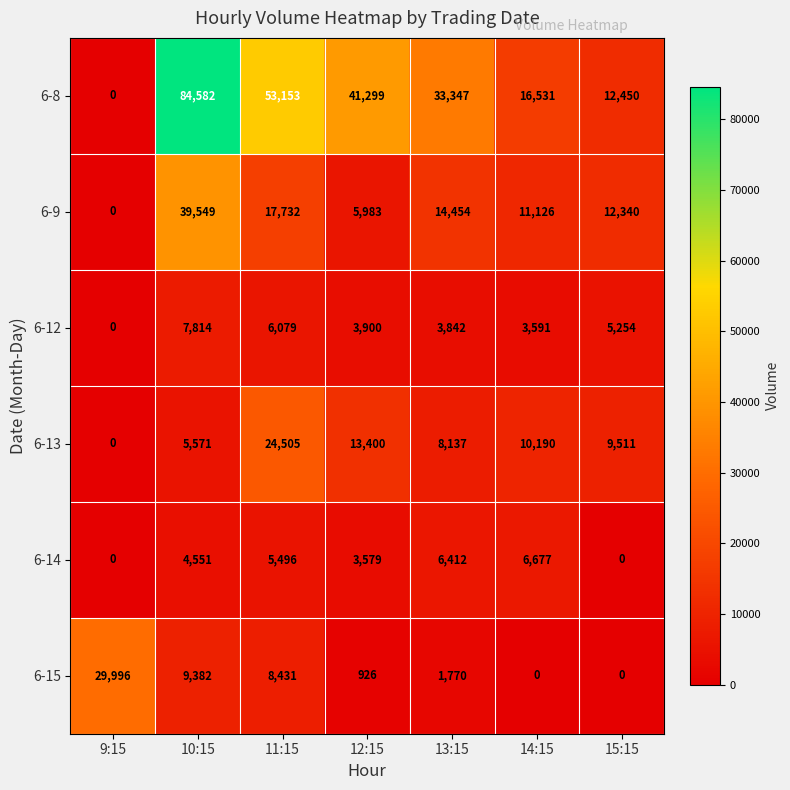

List the series in order of their peak value, highest first.

6-8, 6-9, 6-15, 6-13, 6-12, 6-14